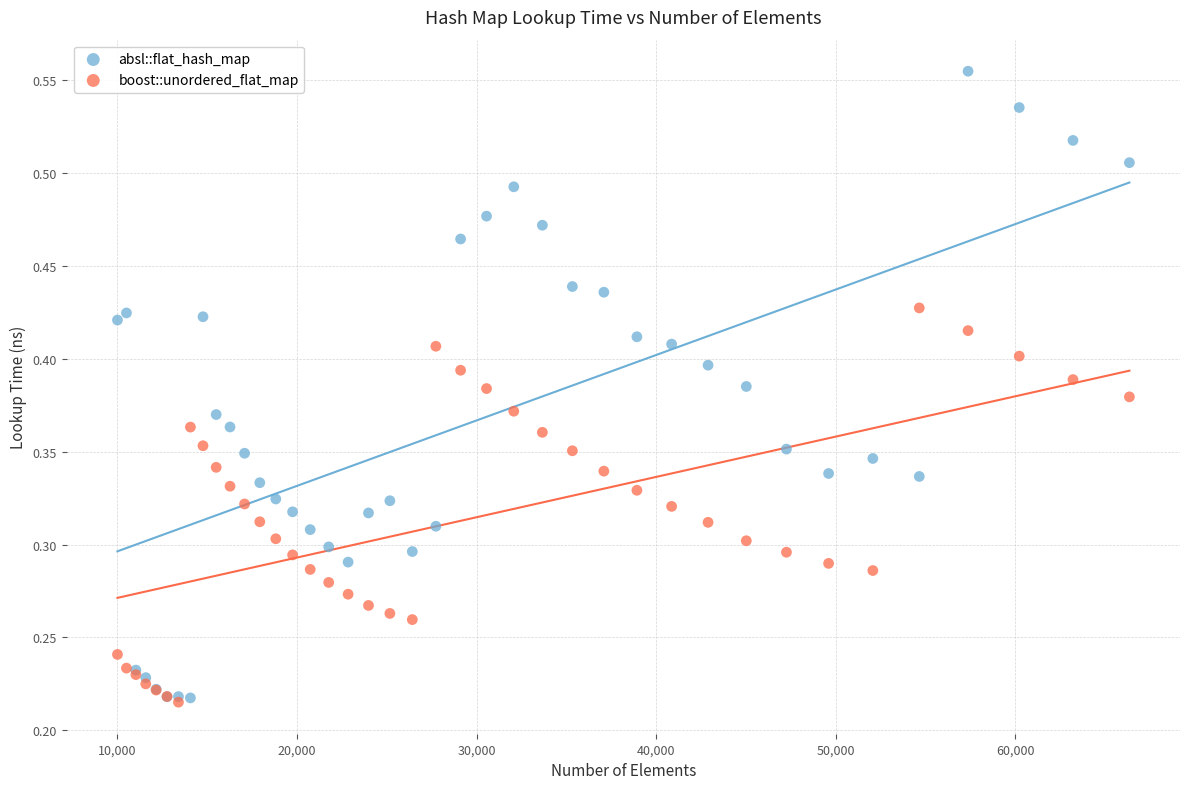

What are all the series names shown in the legend?

absl::flat_hash_map, boost::unordered_flat_map